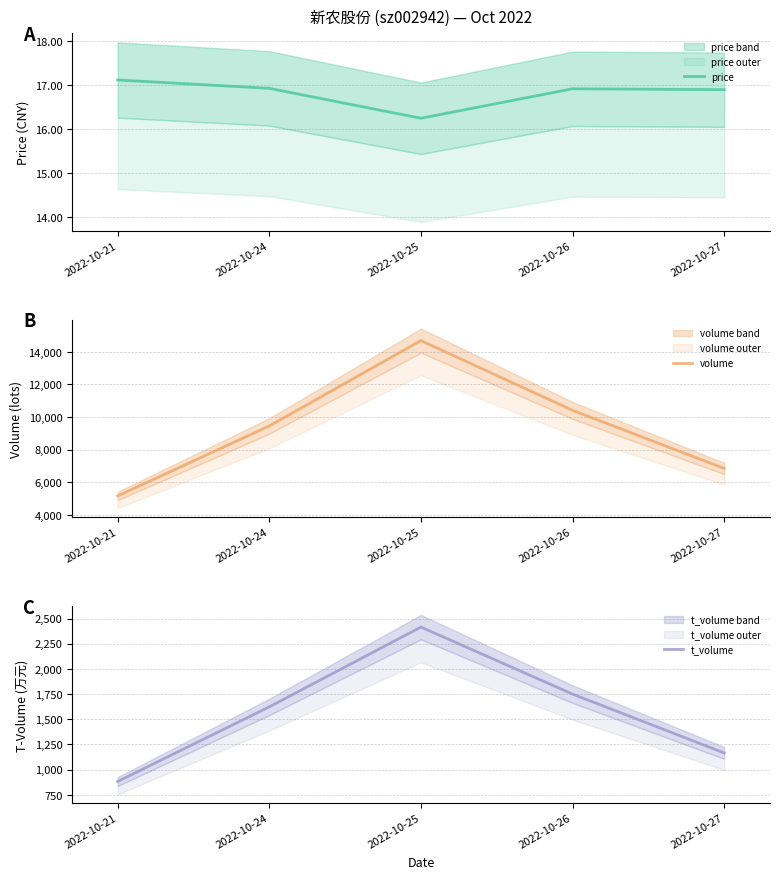

In volume, how many points are higher than both neighbors (excluding endpoints)?

1